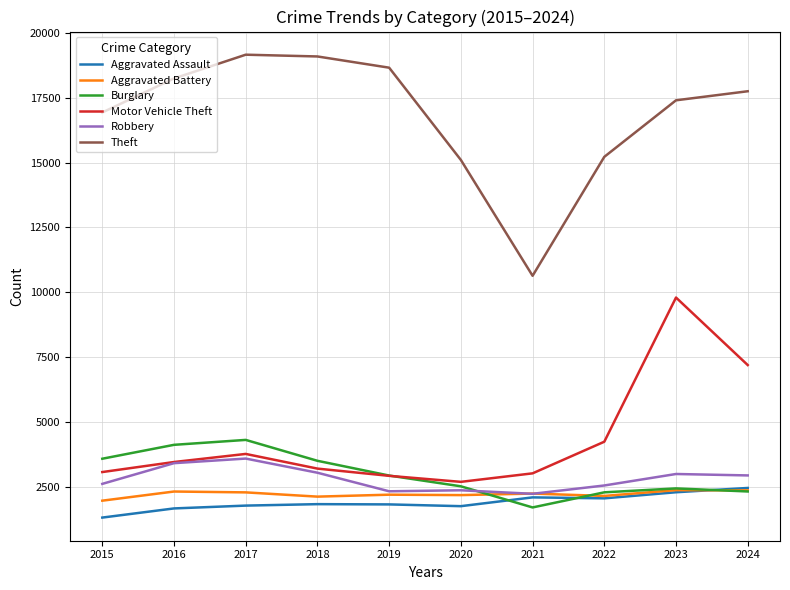

What is the greatest value displayed?

19161